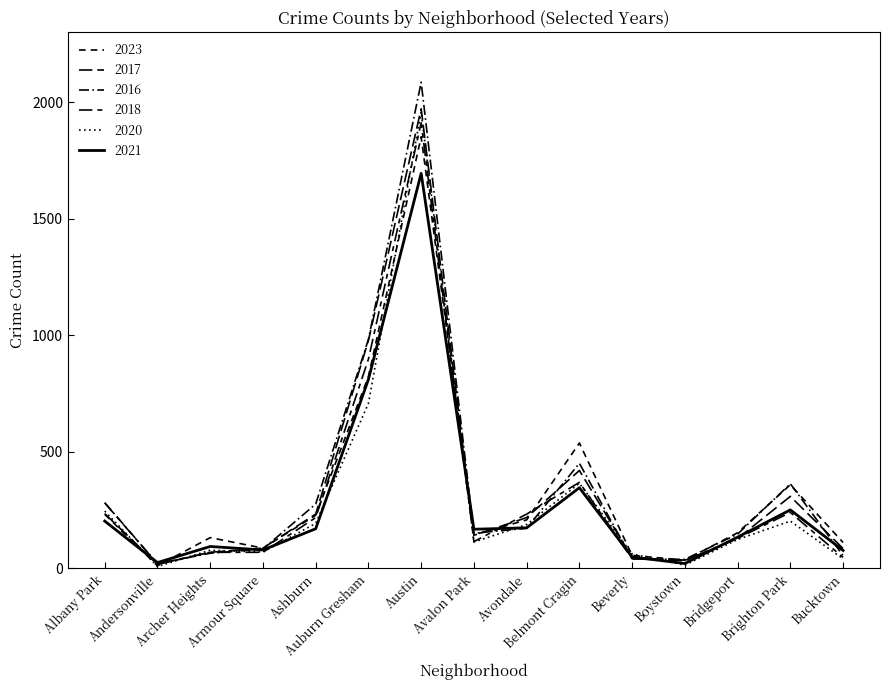

How many interior local peaks does the 2021 series have?

4